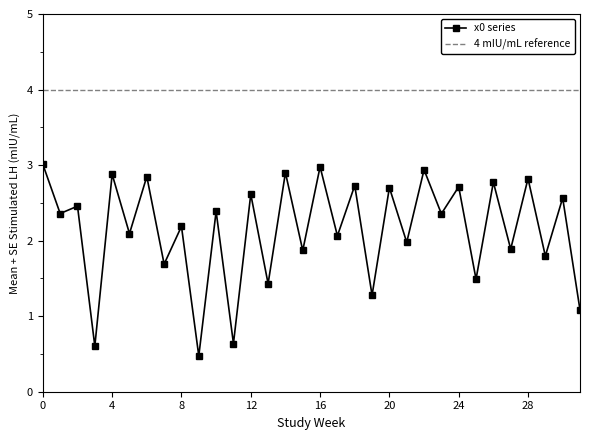

What is the greatest value displayed?

3.0